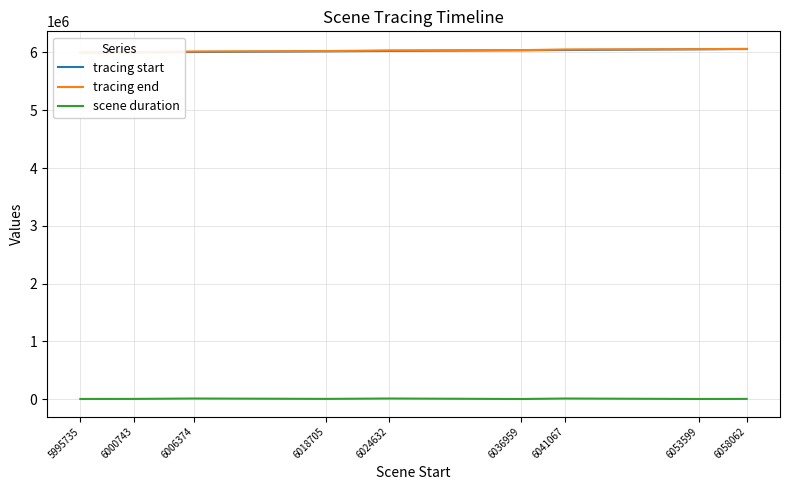

Which series has the largest total across all categories?

tracing end